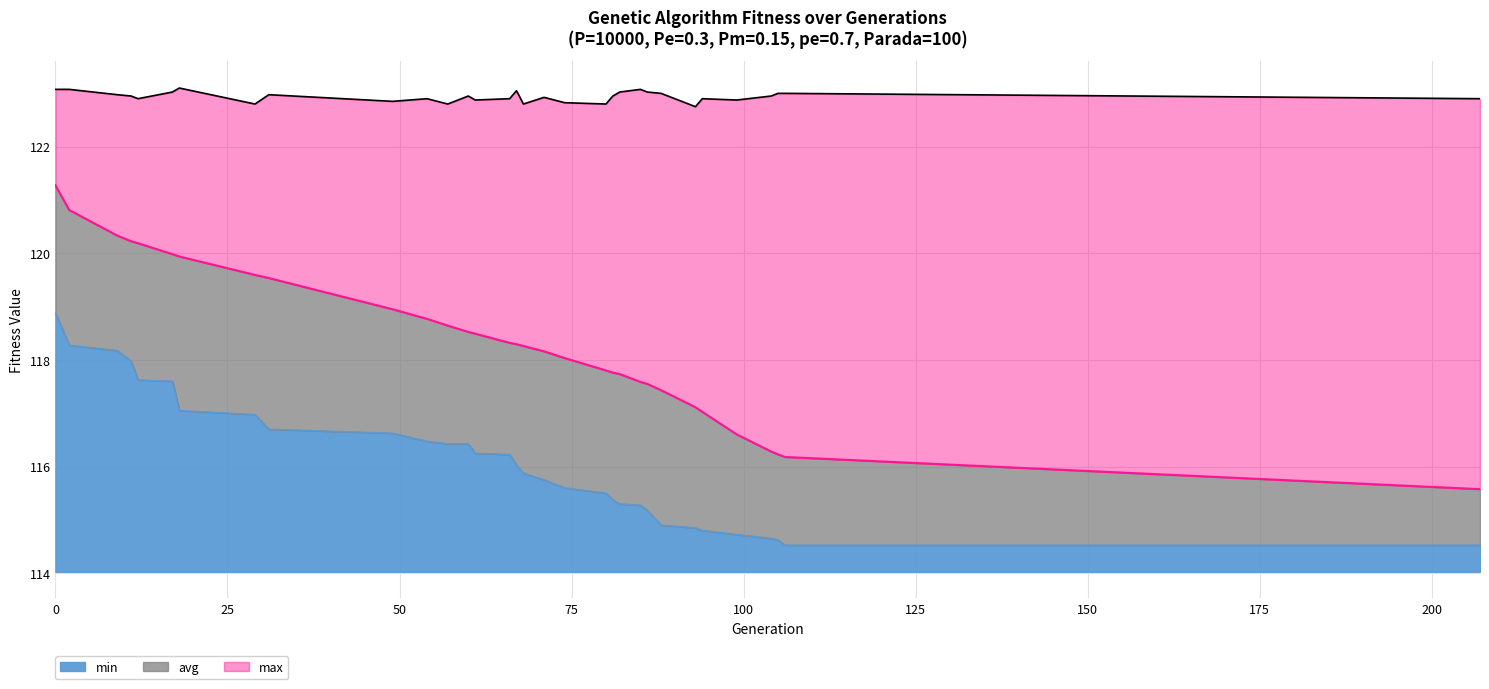

Does the chart display data point markers on the line(s)?

No